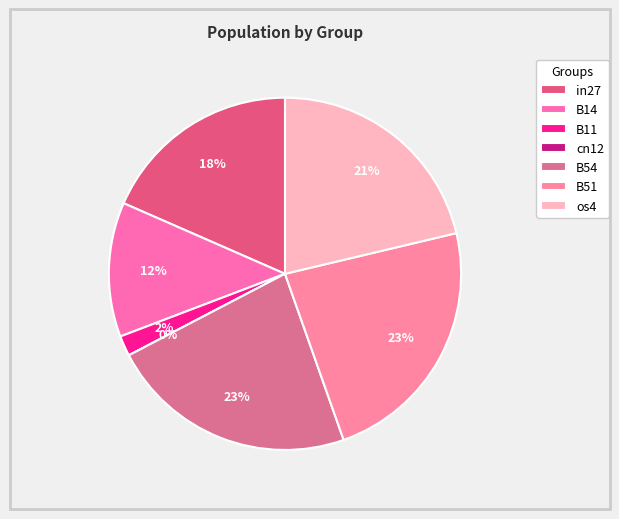

Which slice is the largest?

B51